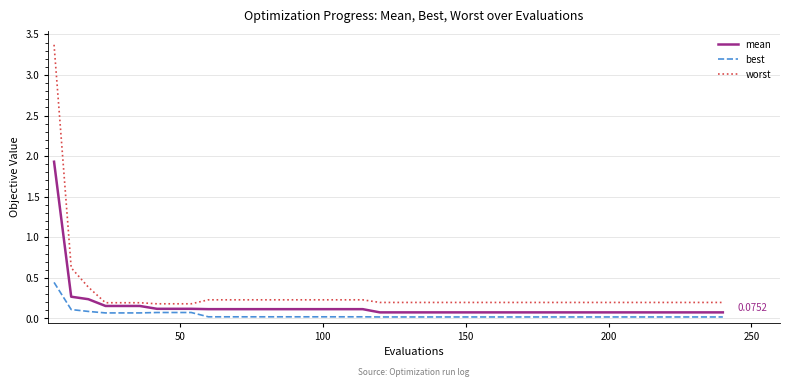

Rank the series by their maximum value, from highest to lowest.

worst, mean, best